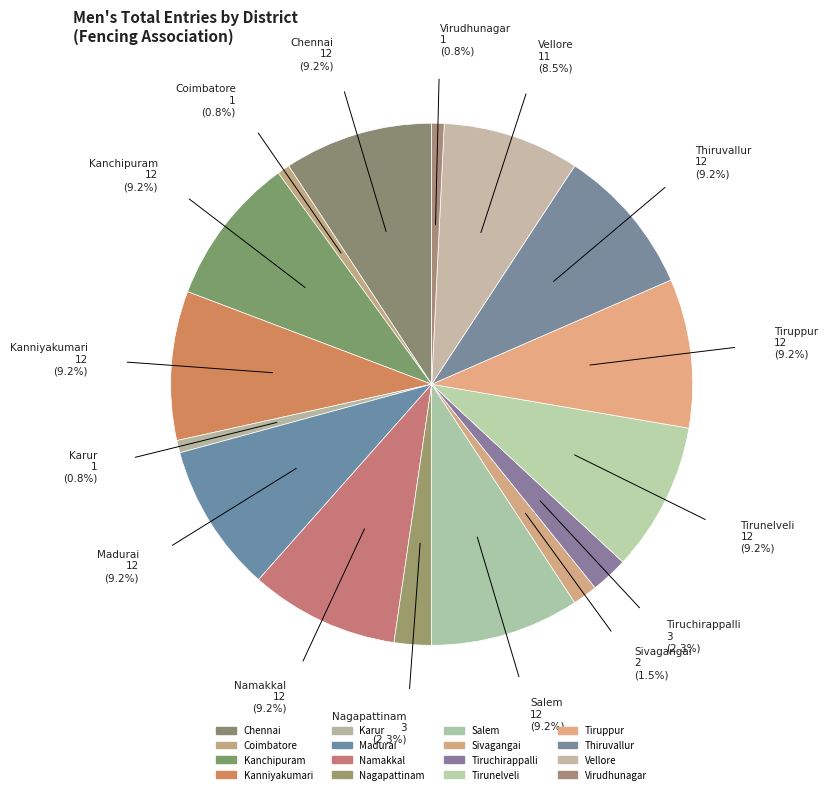

Count the number of slices in the pie.

16